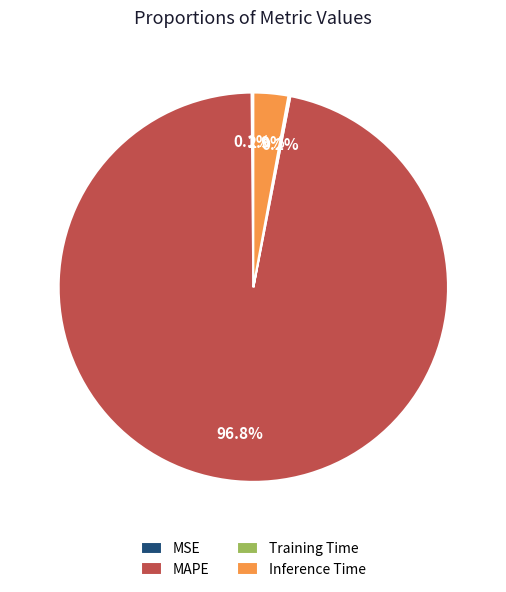

True or false: MAPE accounts for 97% of the total.

True